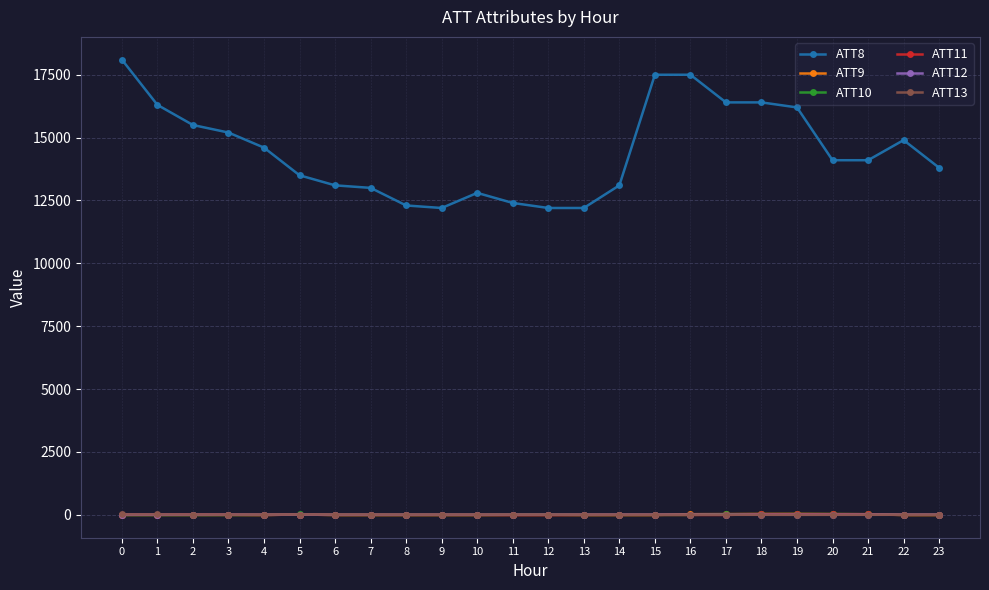

The value of ATT8 at 5 is 6062.4. True or false?

False